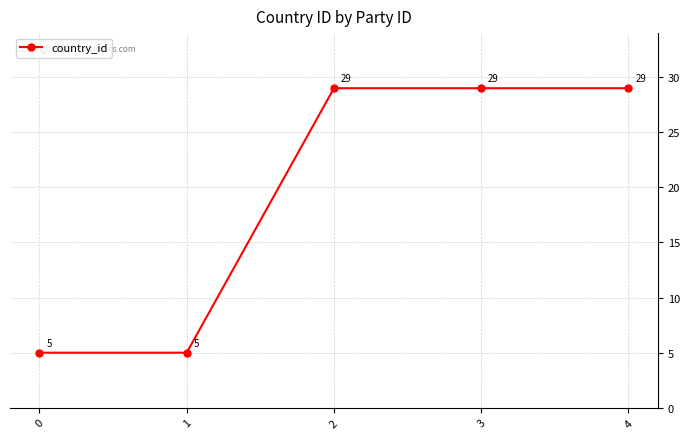

What is the sum of the values at 1 and 3?

34